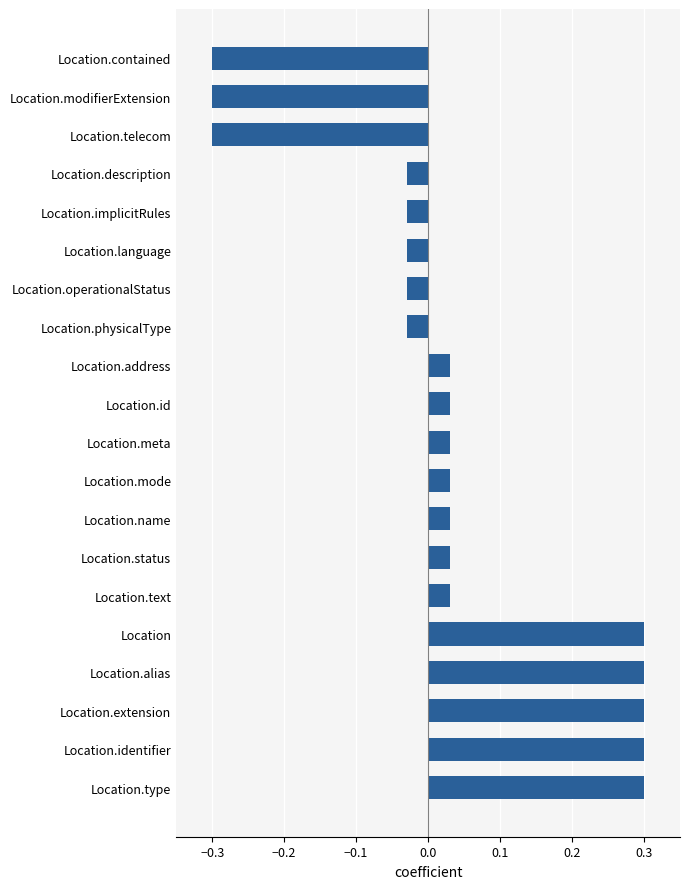

Which has a higher value, Location.id or Location.telecom?

Location.id